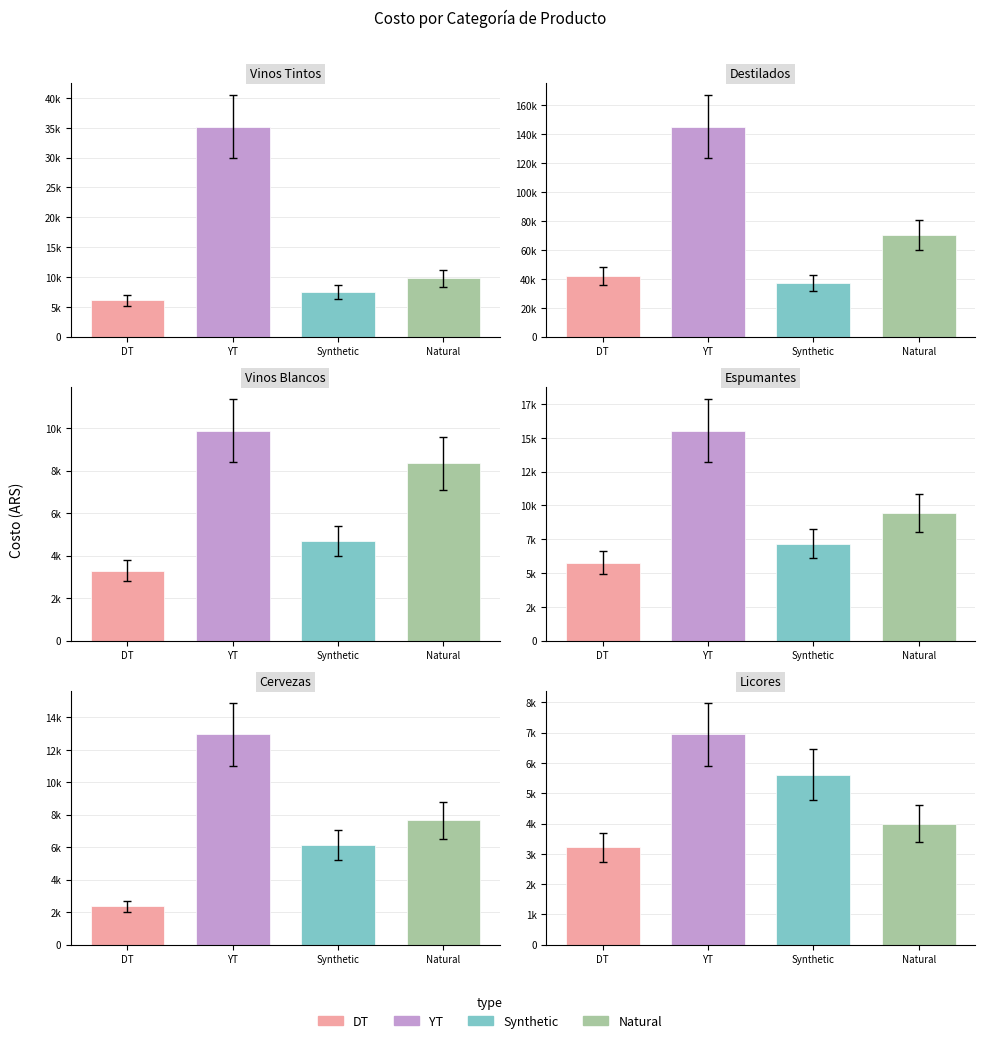

The YT series shows 60009 at 0. True or false?

False